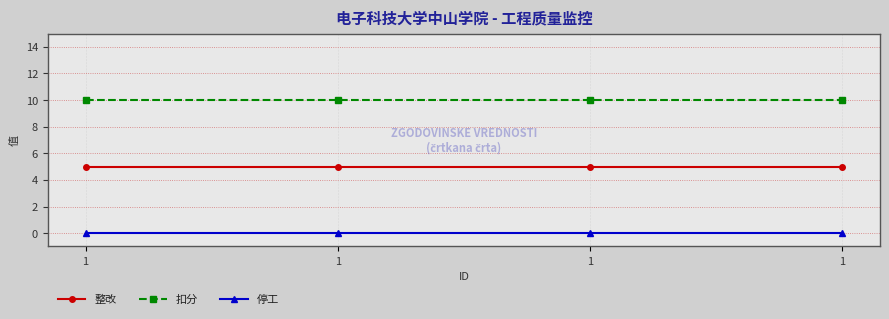

What is the total value across all series at 1?

15